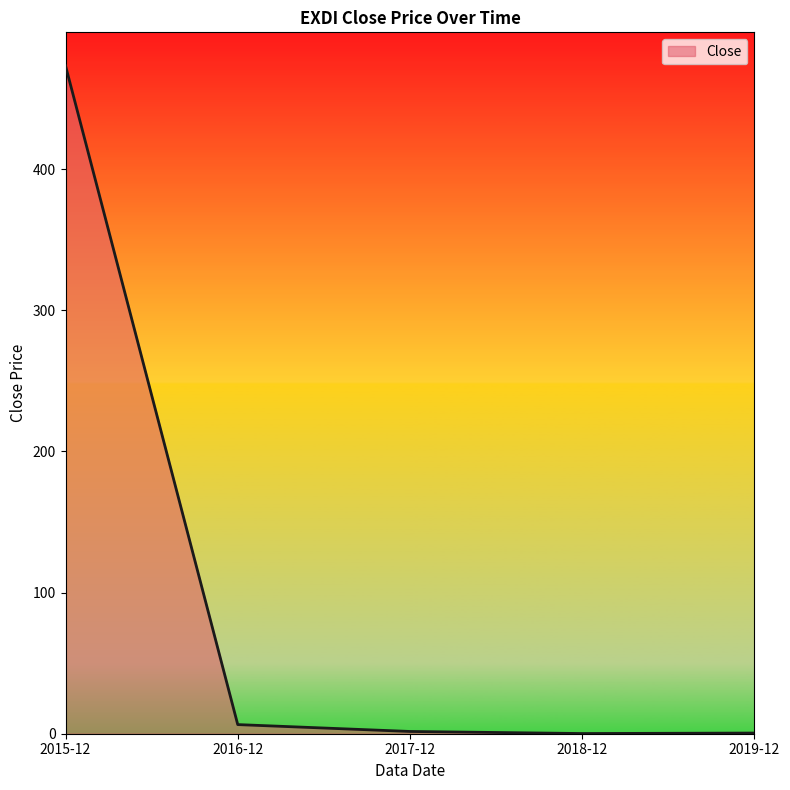

Between 2015-12 and 2019-12, which is larger?

2015-12